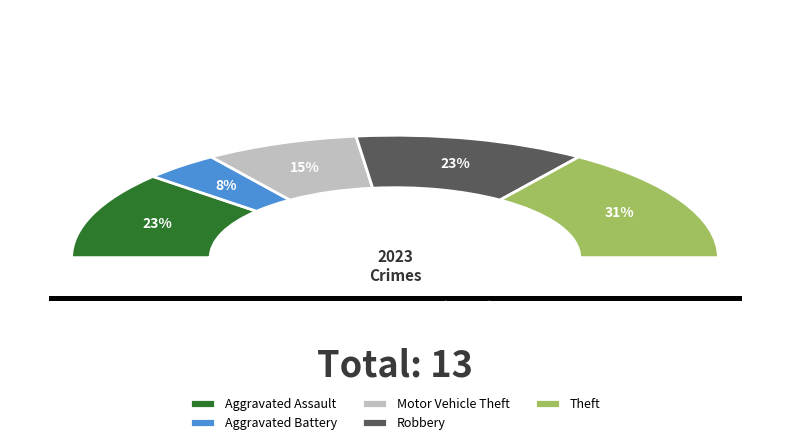

To the nearest percent, what percentage of the pie is Motor Vehicle Theft?

15%